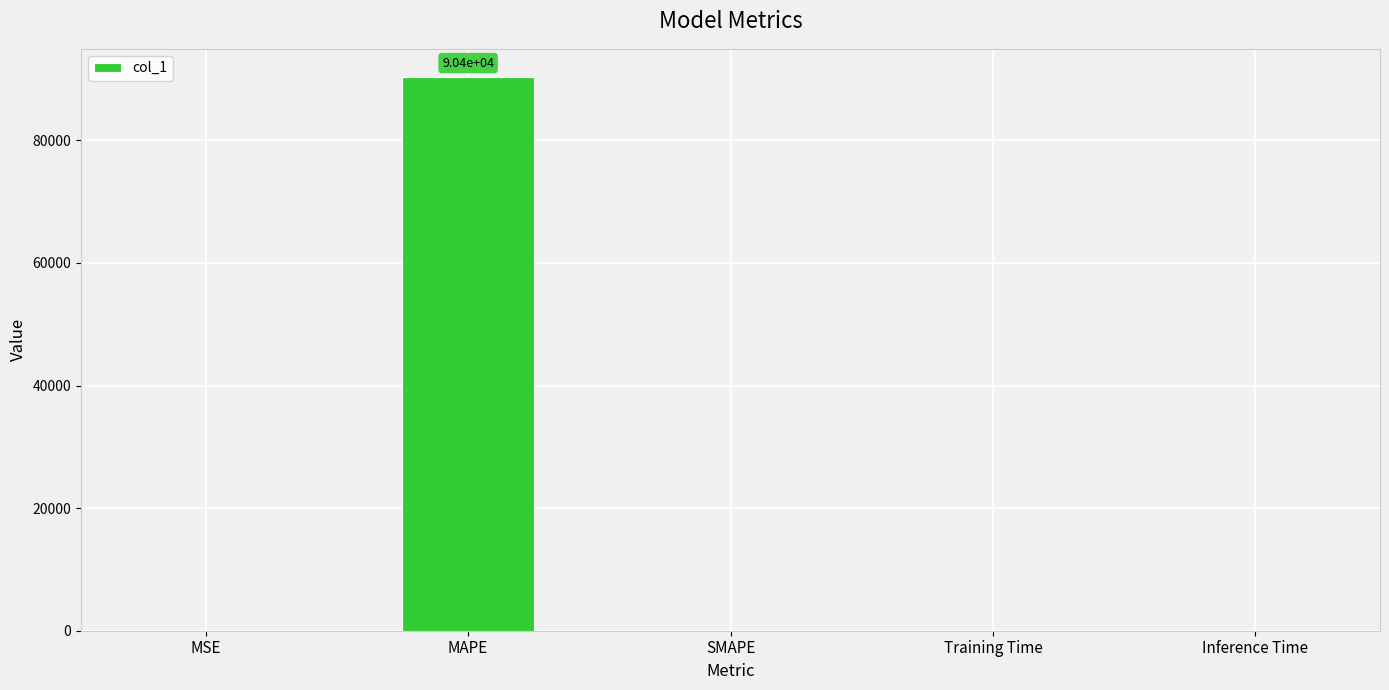

Is it true that the value at MAPE is 90397.4?

True